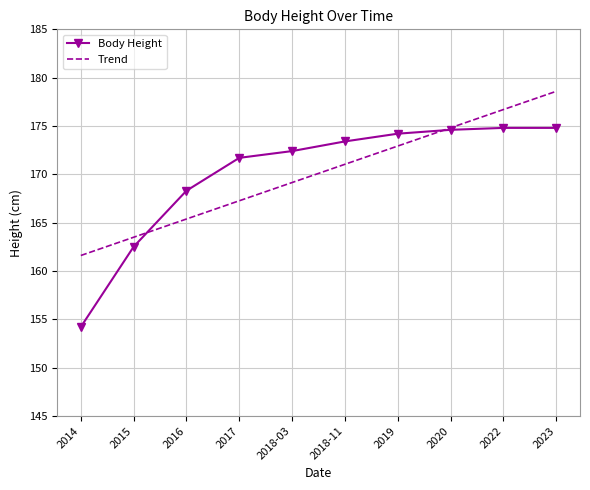

True or false: Body Height and Trend cross at least once.

True